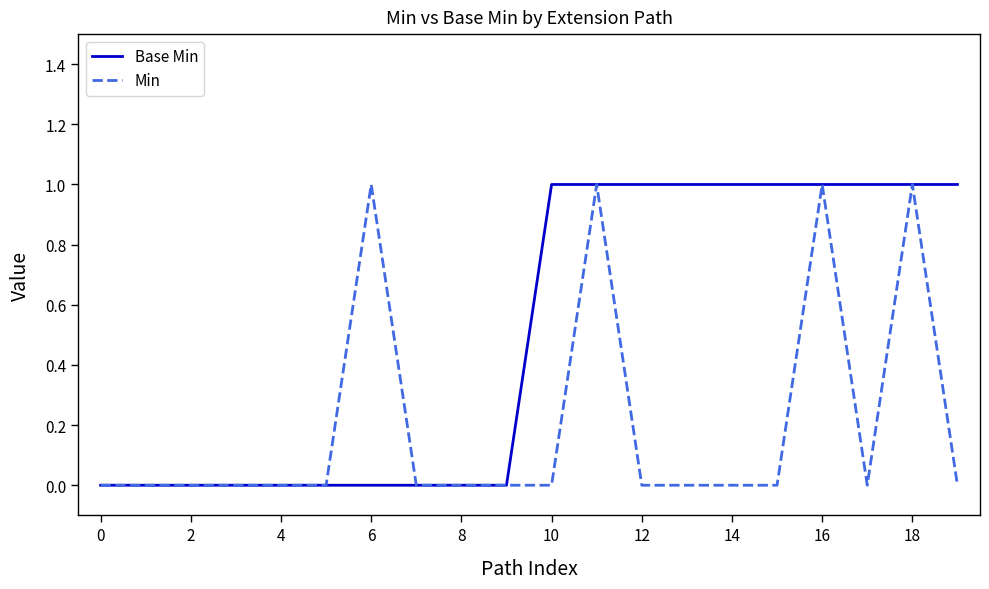

How many Min values are between 0 and 1?

20